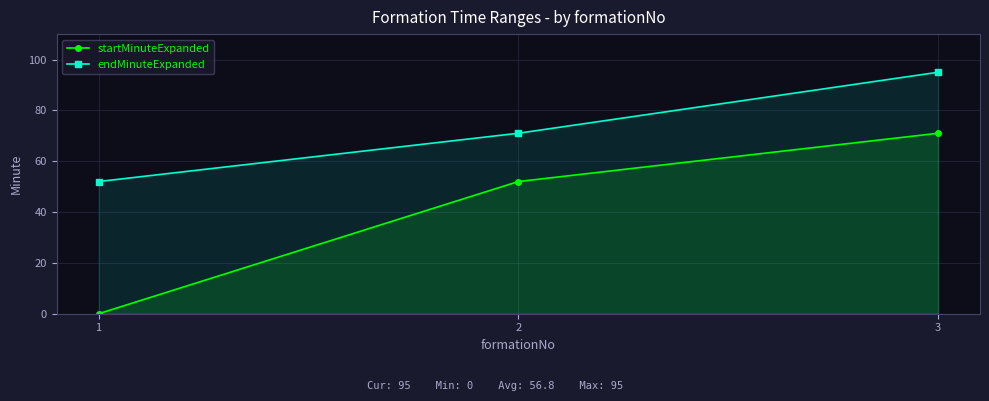

Is it true that endMinuteExpanded equals 92 at 2?

False